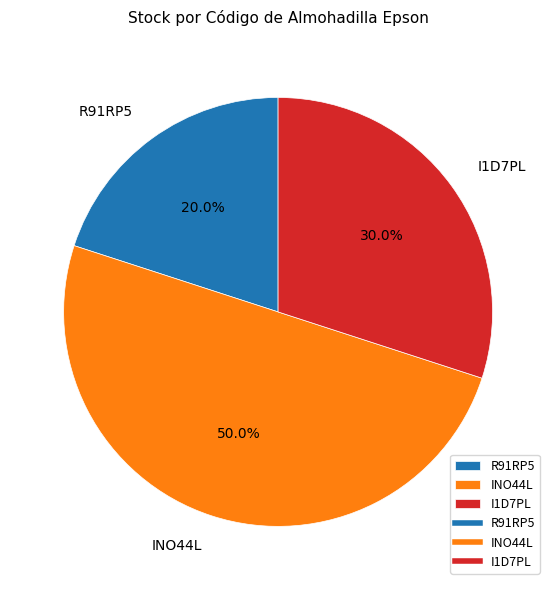

What is the smallest slice in the pie chart?

R91RP5